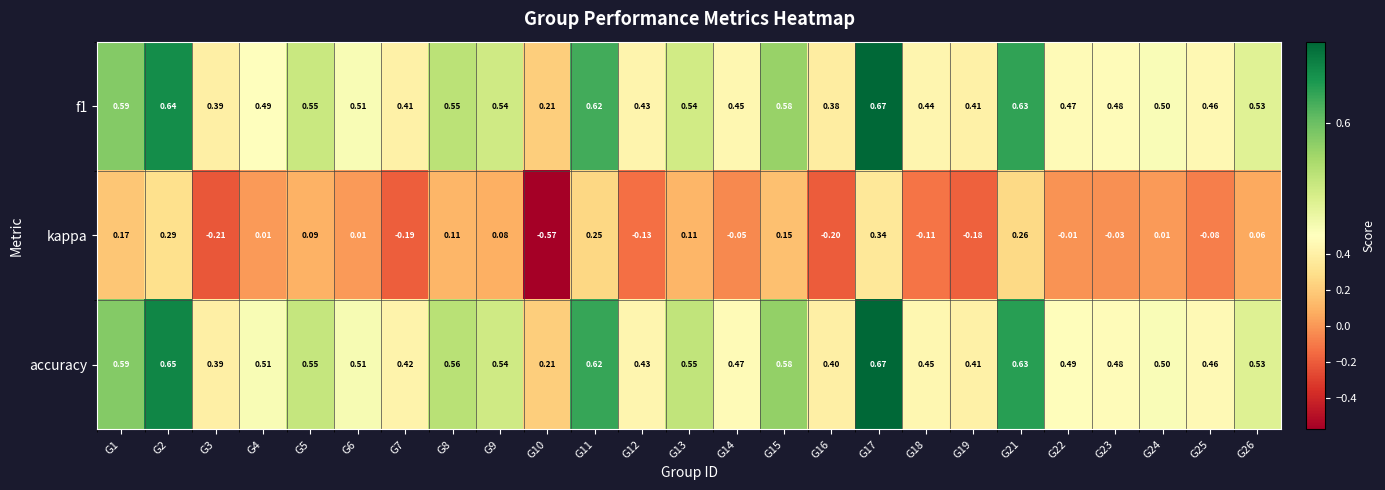

Which series has the largest range (max minus min)?

kappa